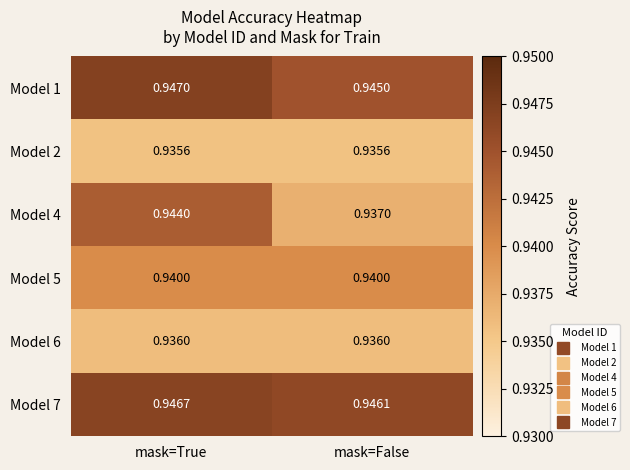

Which category has the highest value across all series?

mask=True